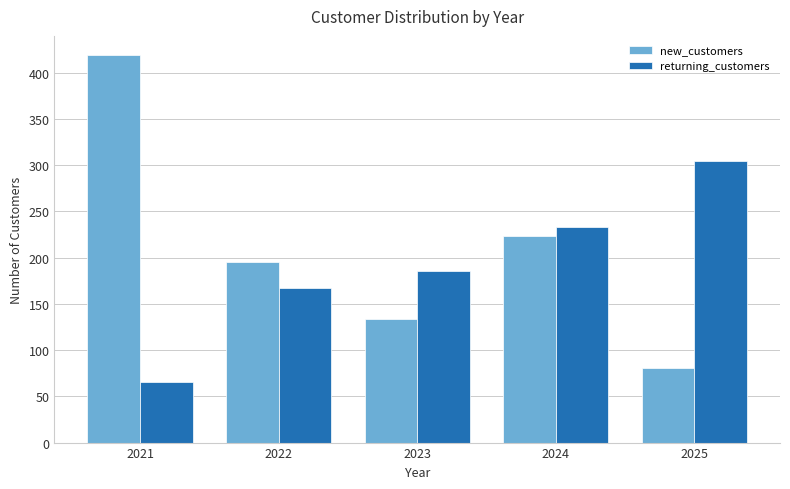

Between 2021 and 2022, which series saw the biggest shift?

new_customers